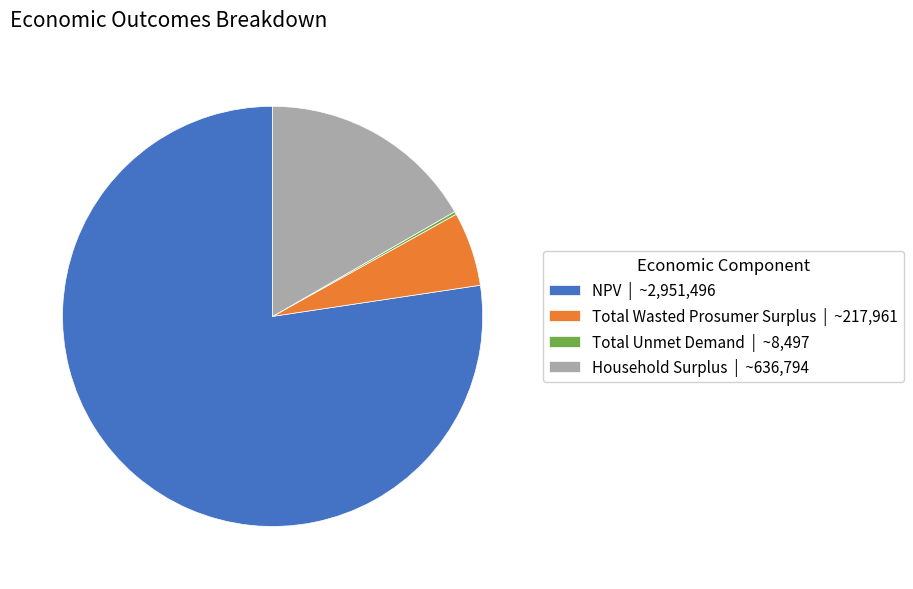

True or false: Total Wasted Prosumer Surplus accounts for 6% of the total.

True